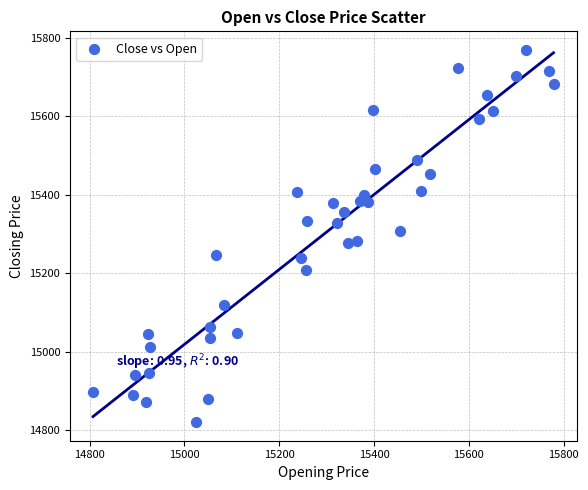

What is the range of X values (max minus min)?

971.3